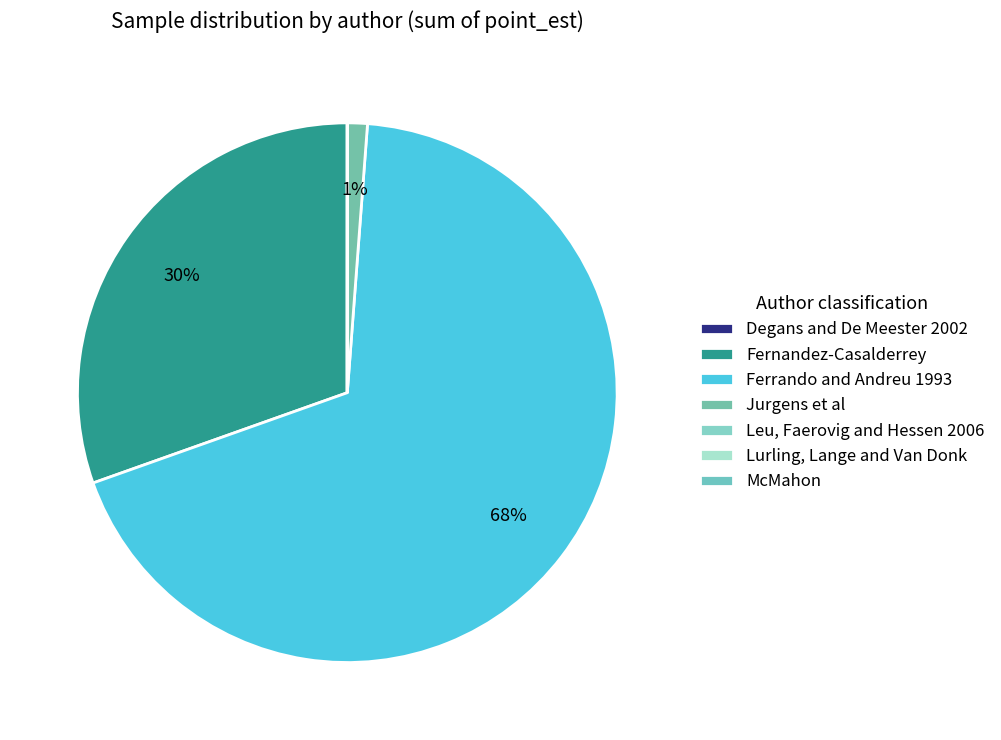

Rank the categories by value from highest to lowest.

Ferrando and Andreu 1993, Fernandez-Casalderrey, Jurgens et al, Leu, Faerovig and Hessen 2006, Lurling, Lange and Van Donk, McMahon, Degans and De Meester 2002